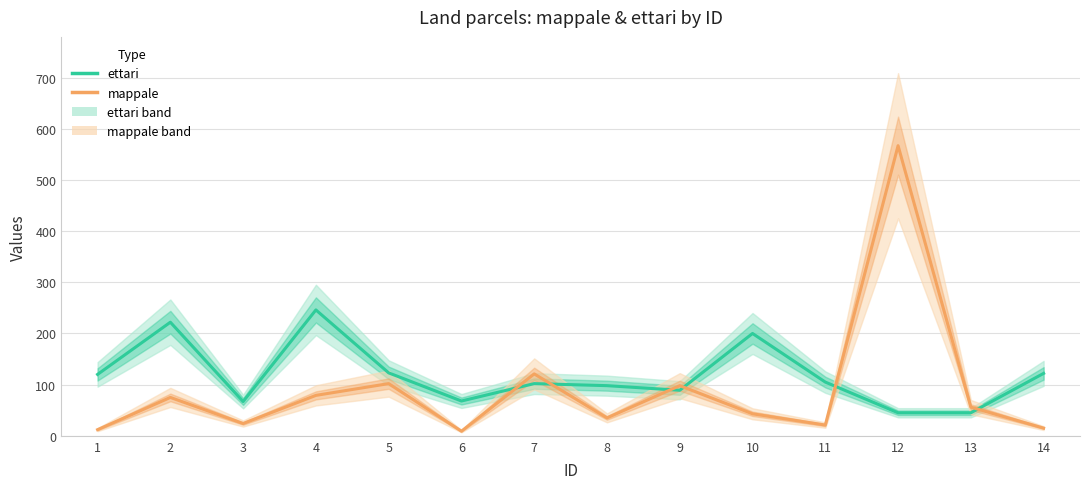

True or false: ettari has a value of 246 at 4.

True